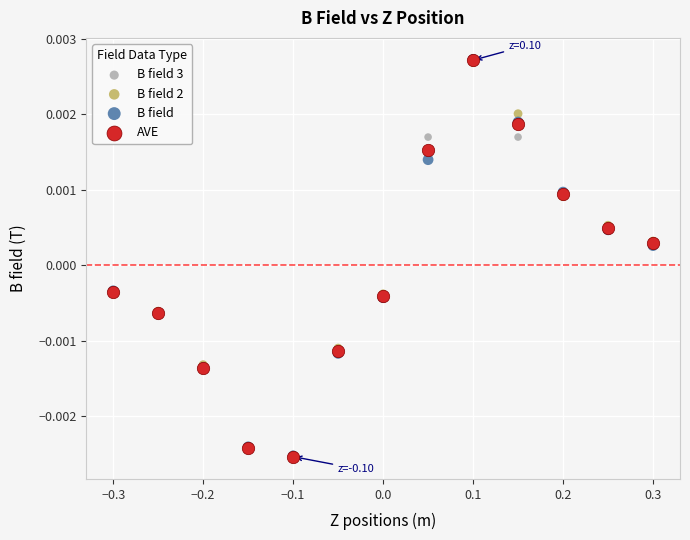

What are all the series names shown in the legend?

B field 3, B field 2, B field, AVE